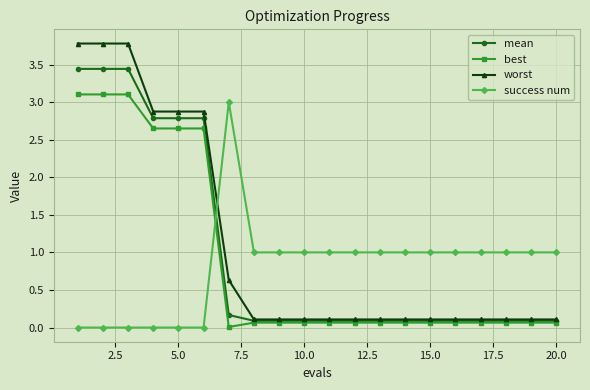

How many success num values are between 0 and 1?

19